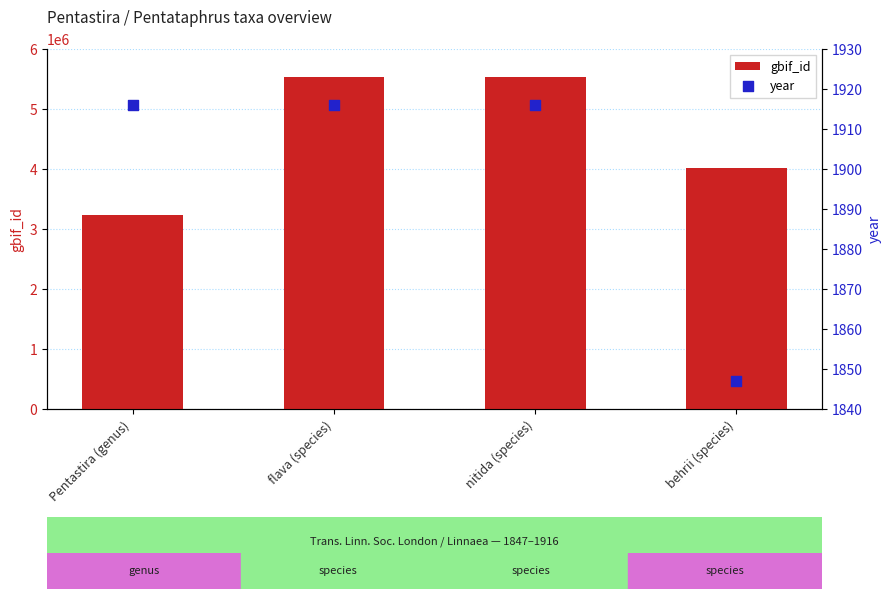

Which series has the largest total across all categories?

gbif_id